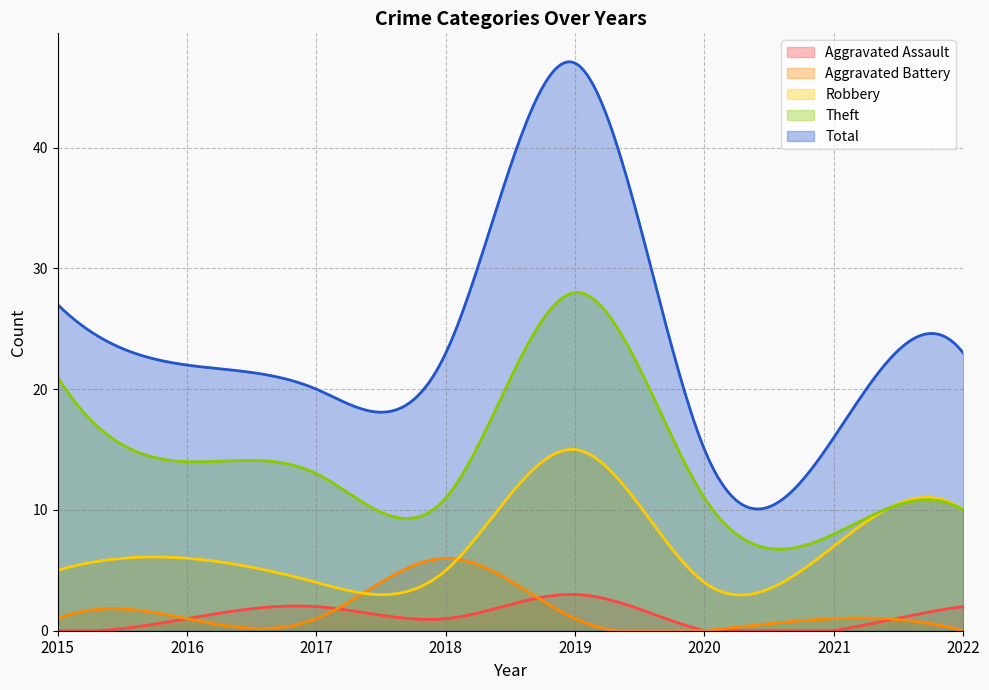

At which label does Aggravated Assault first exceed 1?

2017